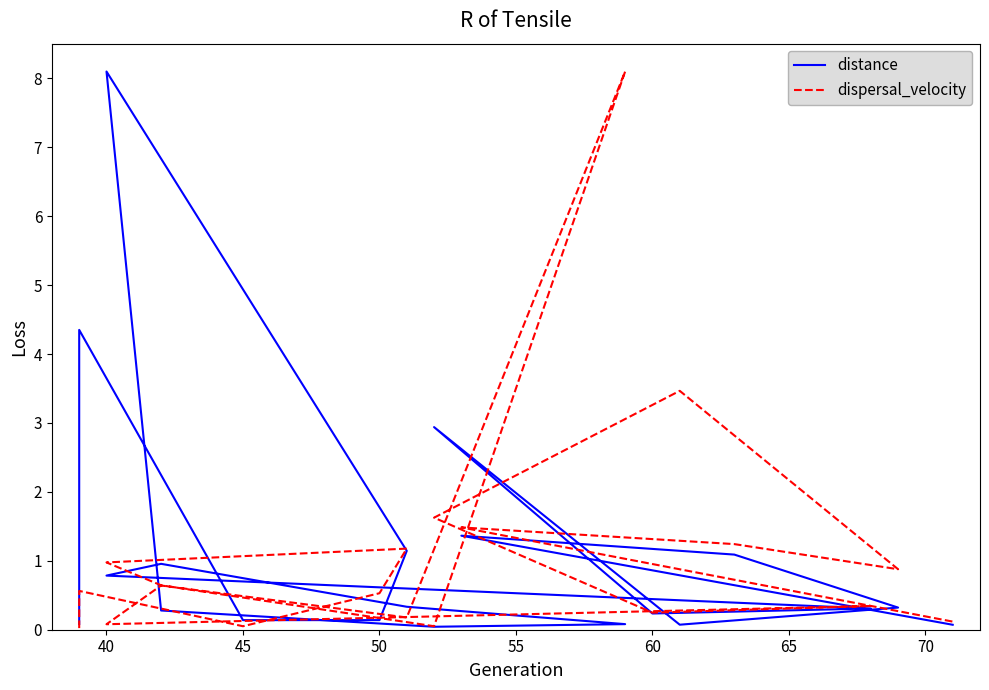

List the series in order of their peak value, highest first.

distance, dispersal_velocity